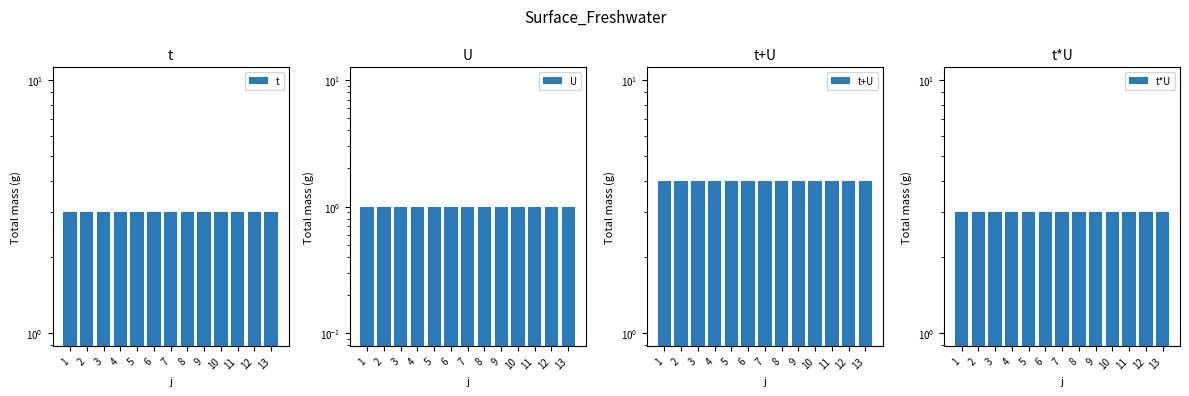

What are all the series names shown in the legend?

t, U, t+U, t*U